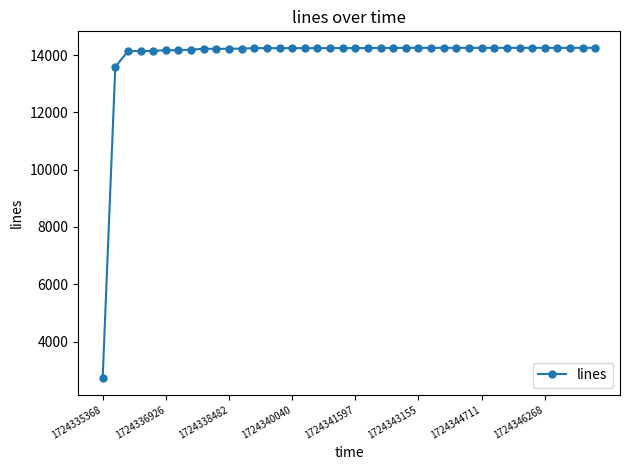

What is the value of the 12th point from the left?

14224